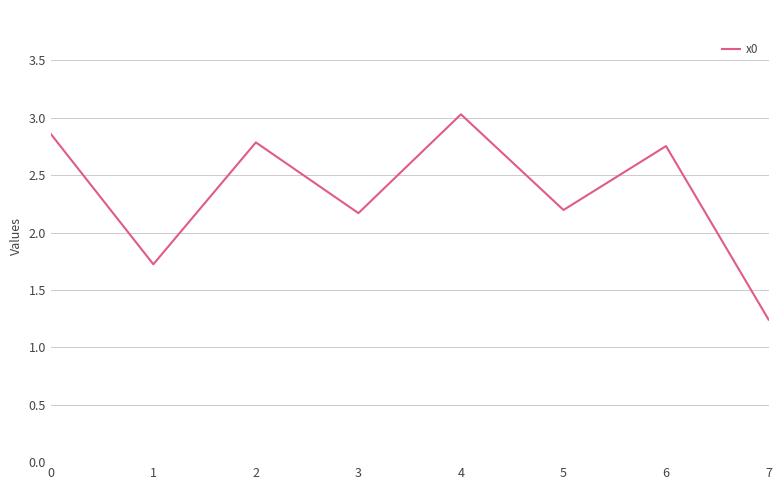

How many lines are shown in the chart?

1